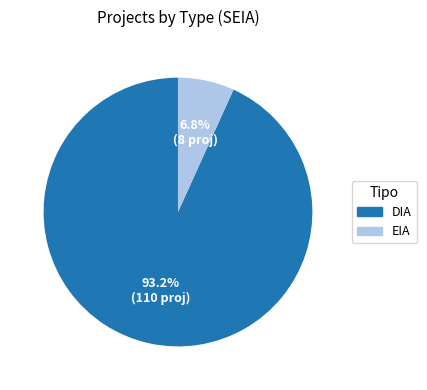

Rank the categories by value from lowest to highest.

EIA, DIA